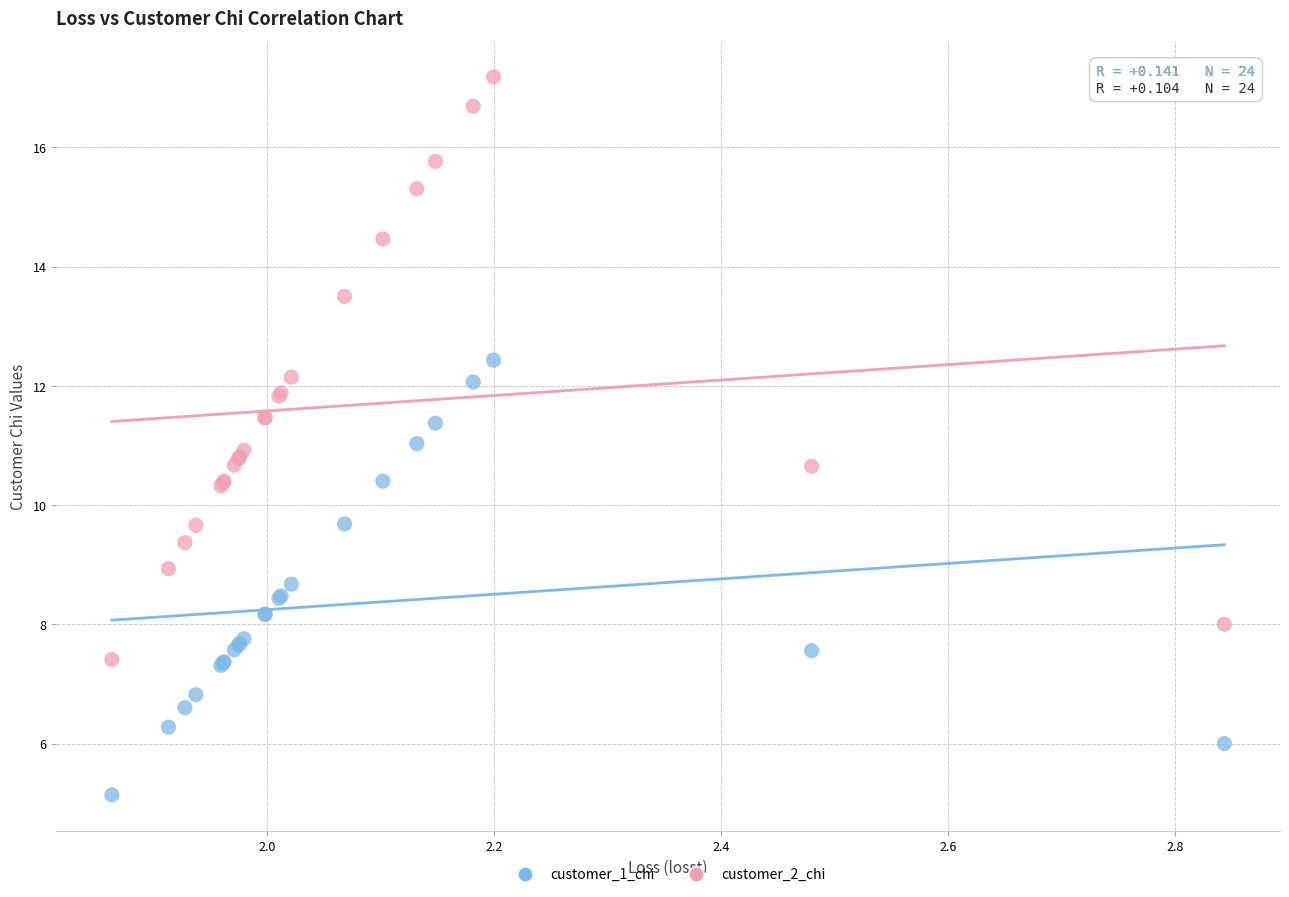

What are all the series names shown in the legend?

customer_1_chi, customer_2_chi